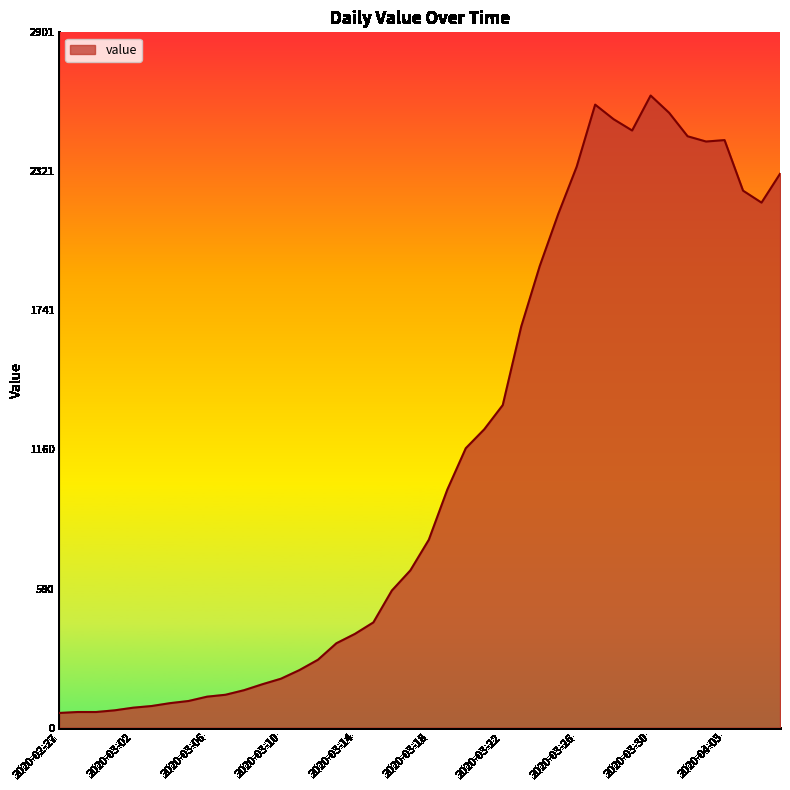

What is the difference between the maximum and minimum values?

2577